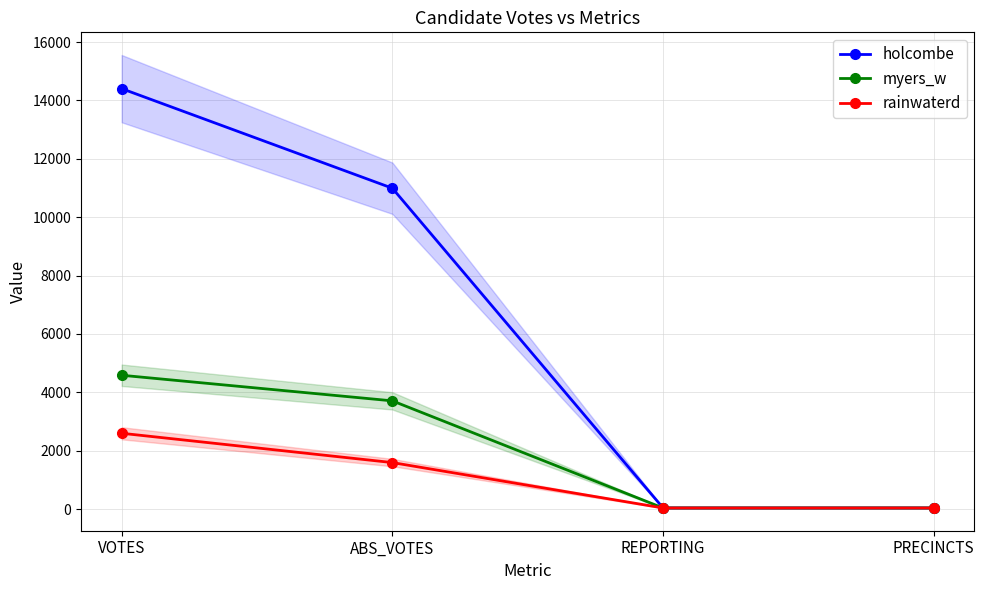

What is the difference between the second highest and minimum values in the holcombe series?

10952